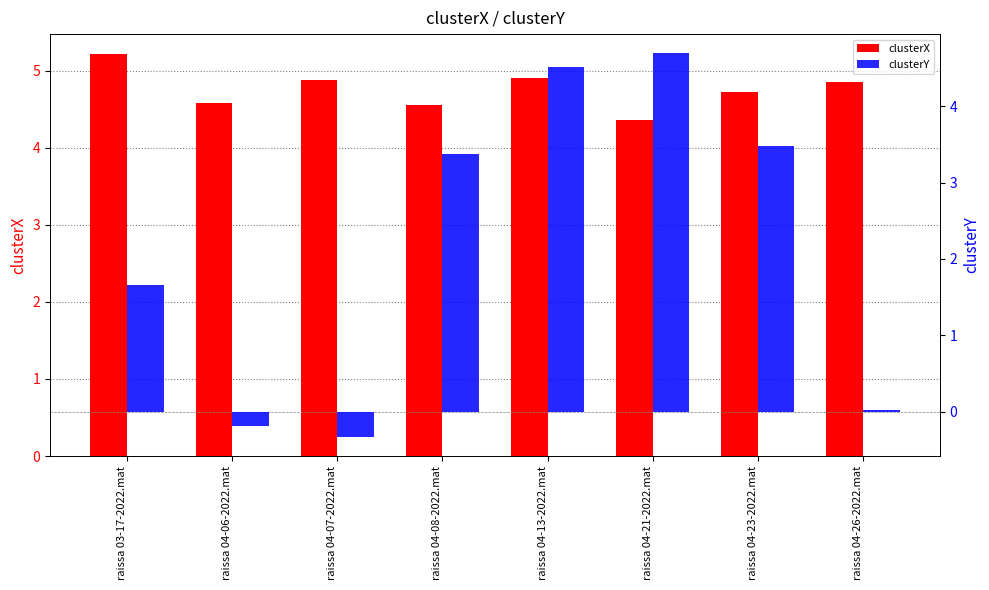

What is the value of the clusterY bar at the 4th from the left?

3.4